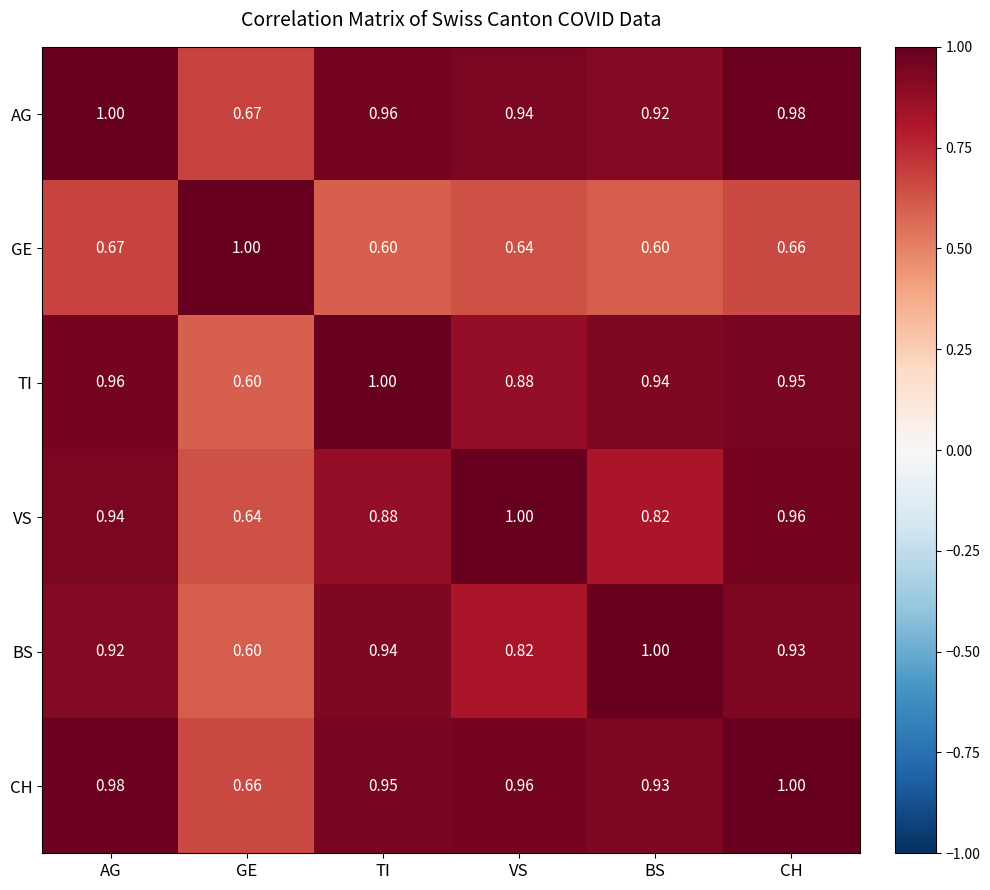

Between GE and CH, which series saw the biggest shift?

TI